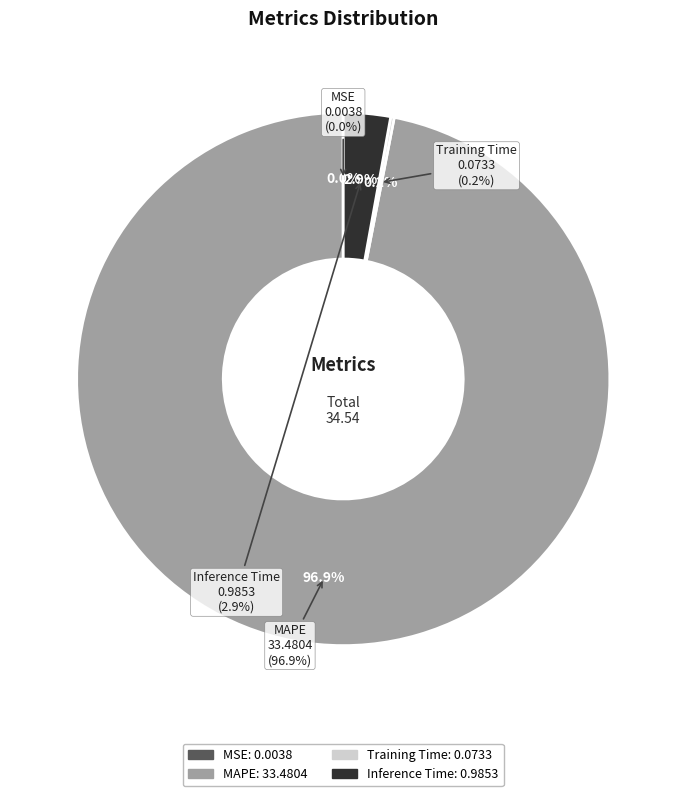

To the nearest percent, what portion does MAPE represent?

97%